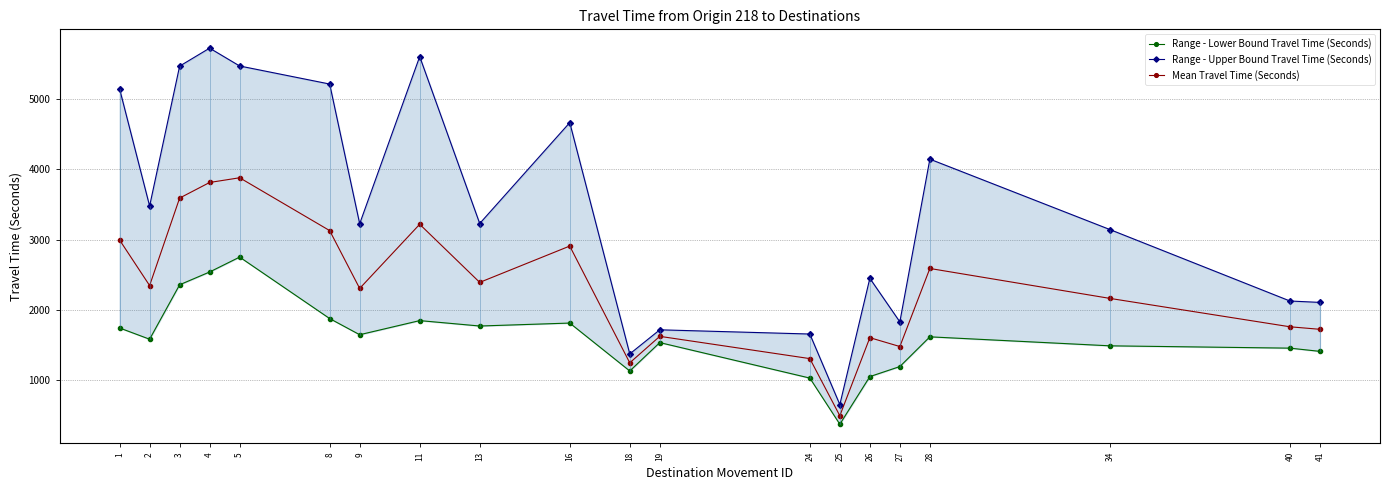

What is the maximum value for Mean Travel Time (Seconds)?

3879